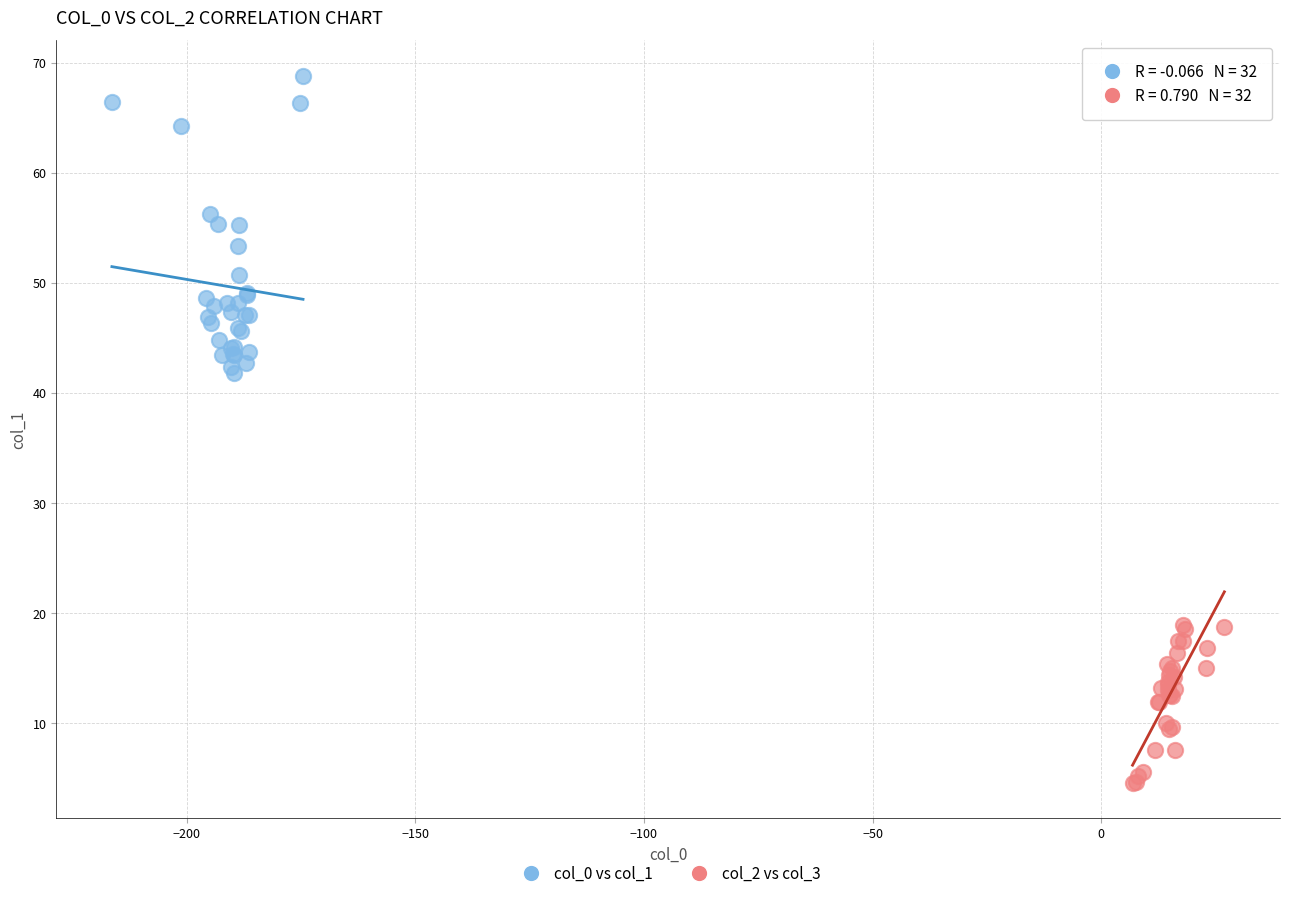

Which series has the largest Y range (max minus min)?

col_0 vs col_1